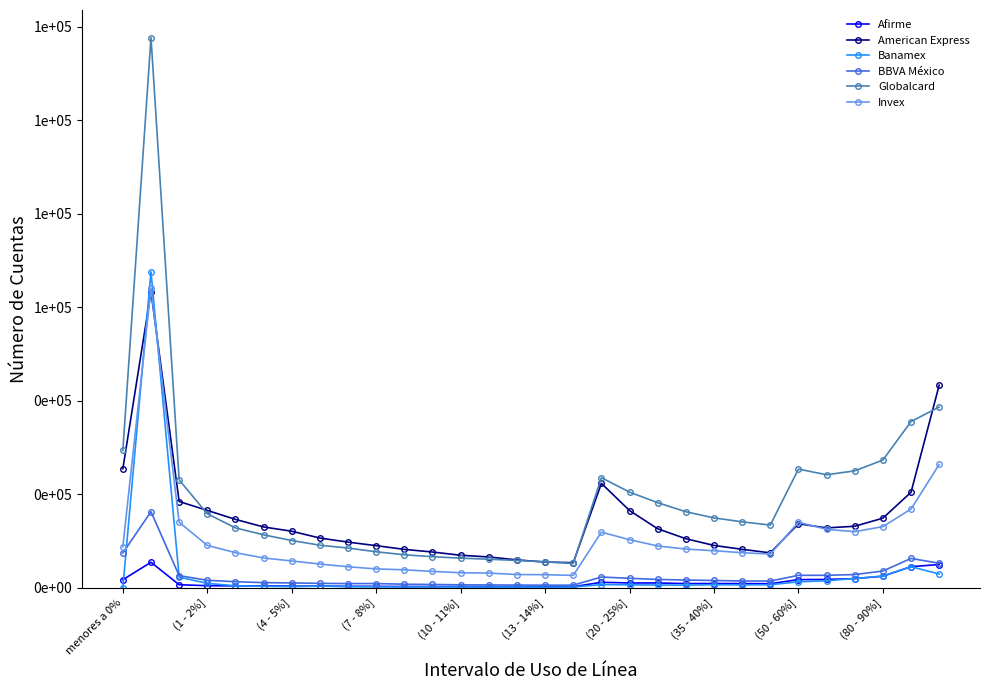

What are all the series names shown in the legend?

Afirme, American Express, Banamex, BBVA México, Globalcard, Invex